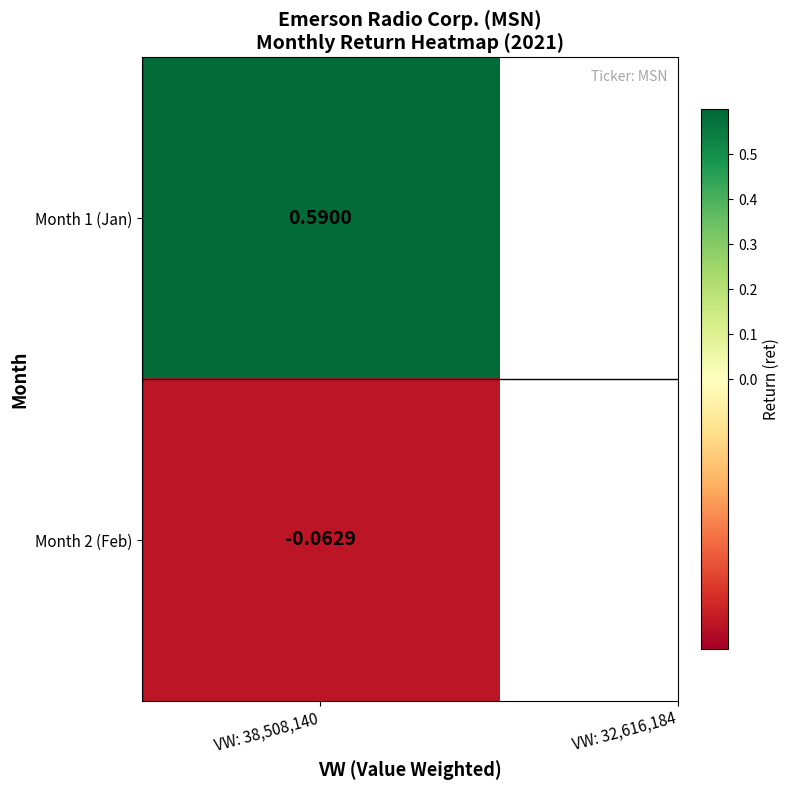

How many data points are less than 0?

1